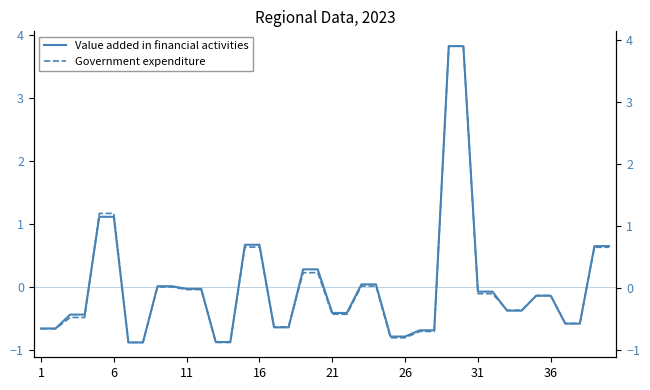

How many values in Government expenditure are below zero?

26